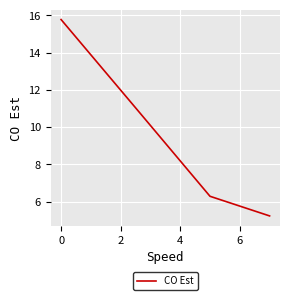

True or false: the data has more than 2 interior local peaks.

False